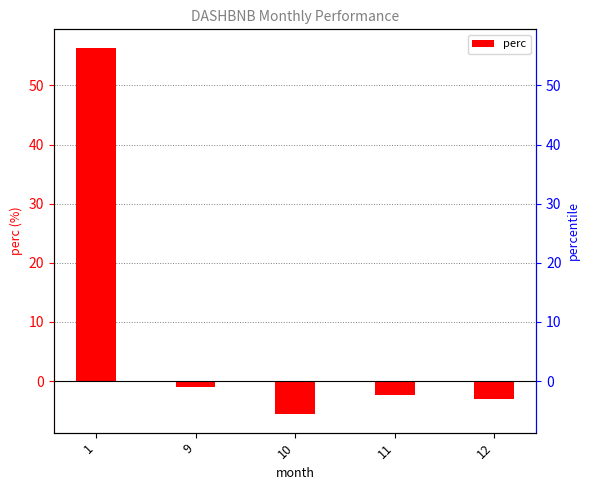

Are the bars grouped side by side (vs. stacked)?

No